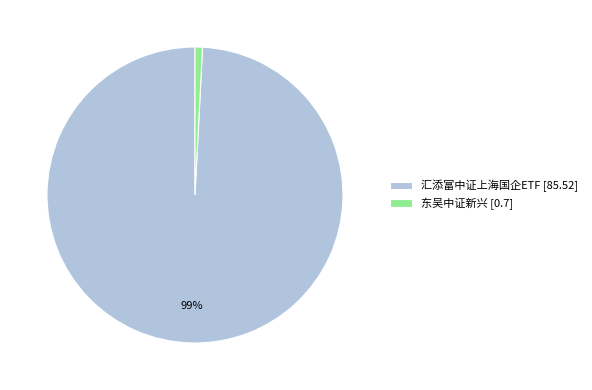

To the nearest percent, what percentage of the pie is 汇添富中证上海国企ETF?

99%